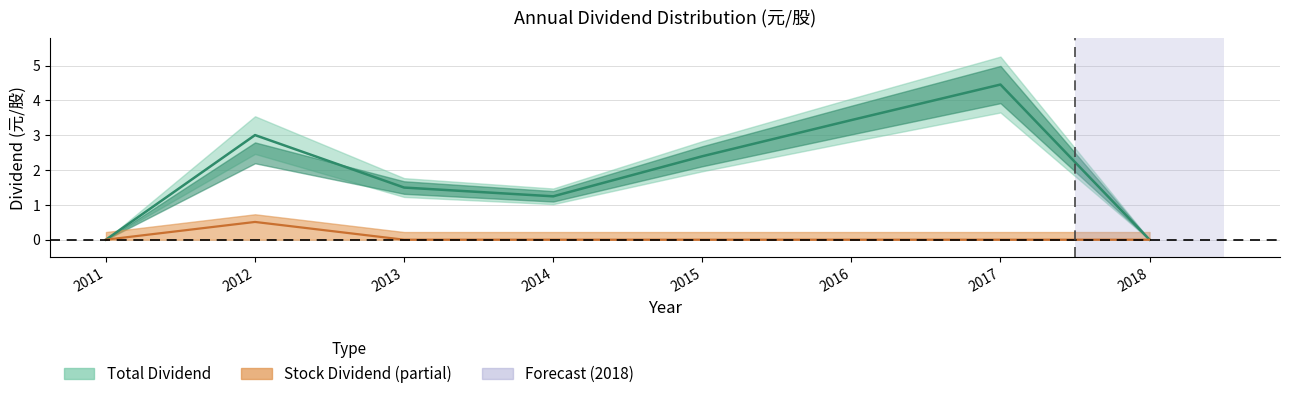

What is the greatest value displayed?

4.5